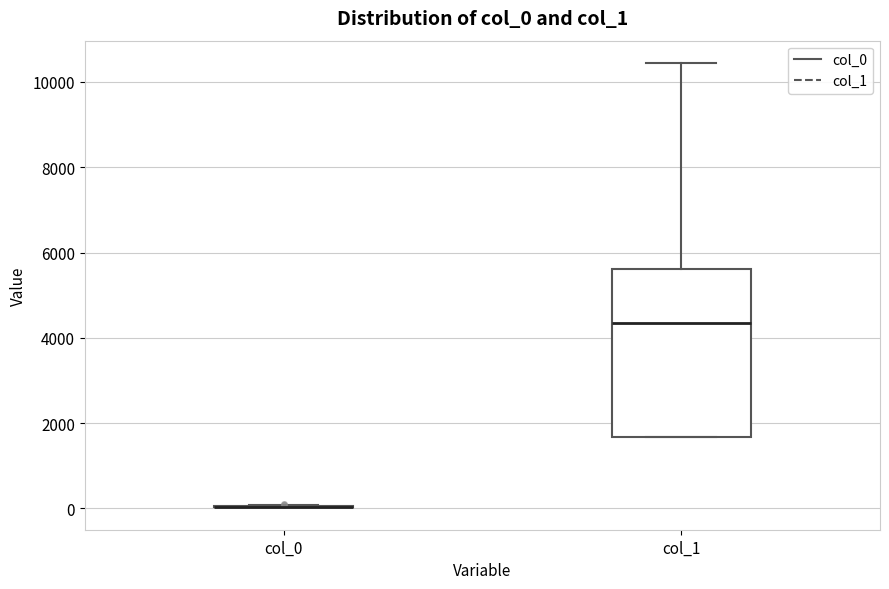

Reading left to right, transcribe this box plot: for each box, give where its median line is, the range the box spans, and where its two whiskers end, as read against the y-axis. The values are not printed on the chart, so give them approximately, as read against the axis.

col_0: box collapsed to a line at 0, whiskers 0 to 0
col_1: median 4400, box 1600 to 5600, whiskers 1600 to 10400